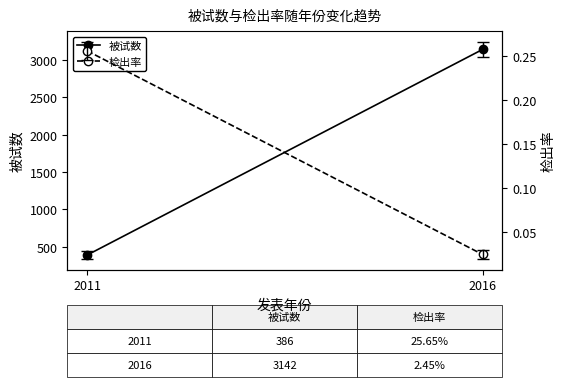

What is the sum of the 检出率 values at 2011 and 2016?

0.3